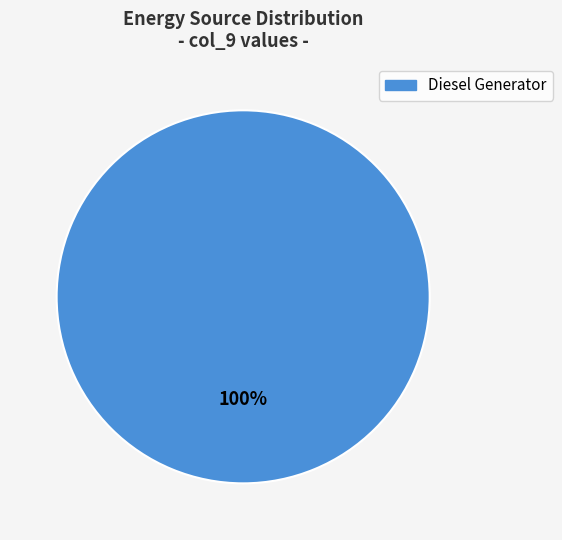

How many segments does this pie chart have?

1